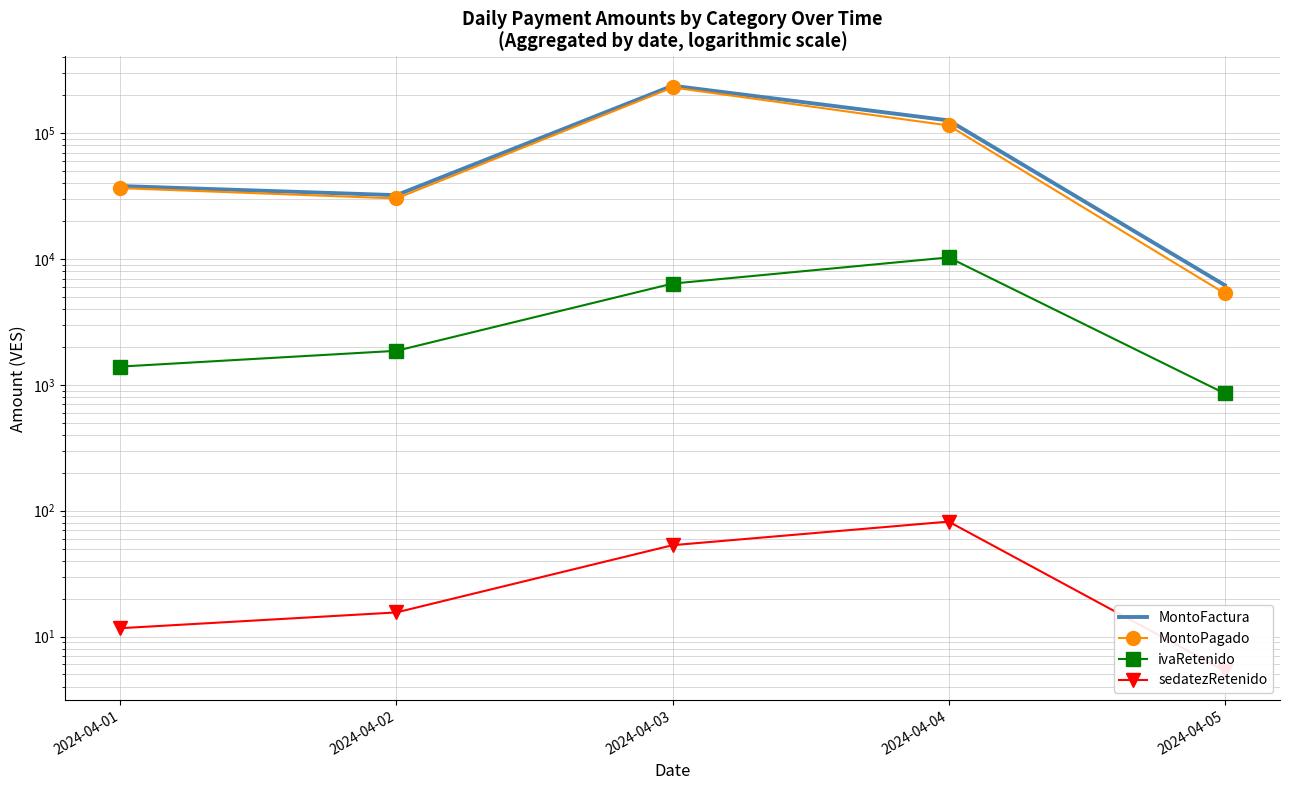

True or false: ivaRetenido and MontoPagado intersect in this chart.

False